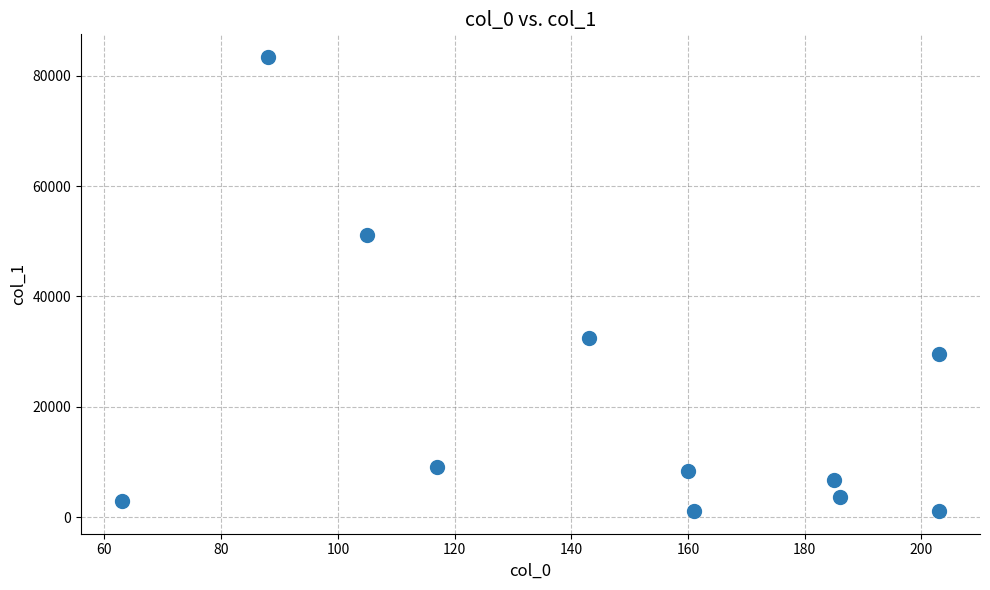

What is the range of Y values (max minus min)?

82247.5